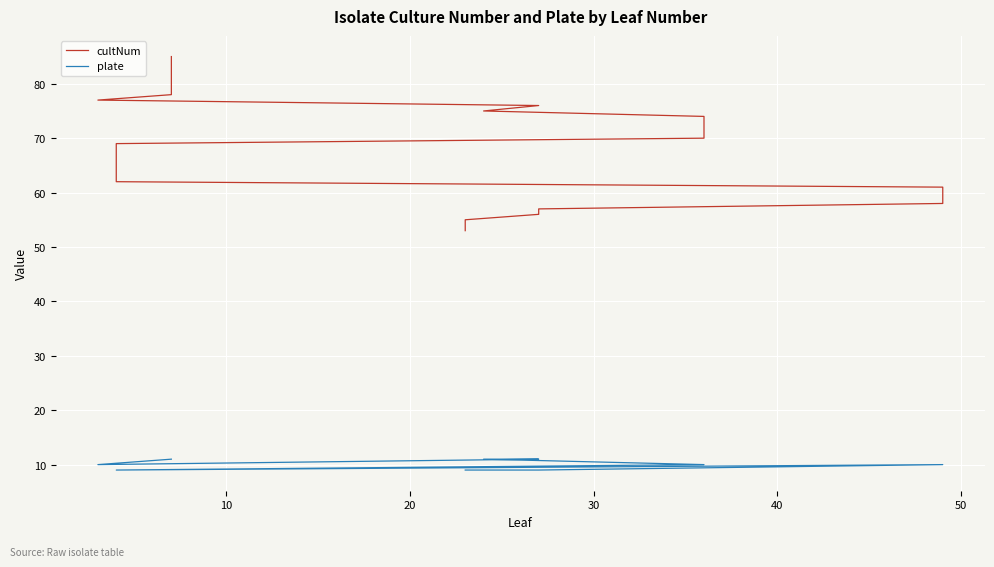

True or false: plate and cultNum intersect in this chart.

False